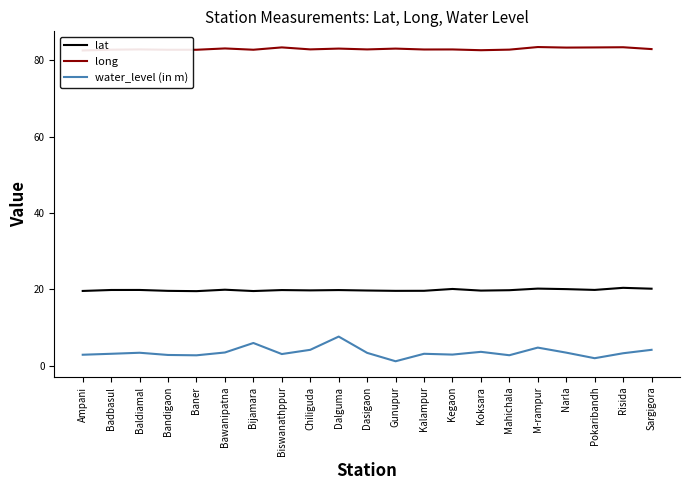

Reading left to right, extract all data points from this chart.

lat: 19.6	19.8	19.8	19.6	19.5	19.9	19.6	19.8	19.7	19.8	19.7	19.6	19.6	20.1	19.7	19.8	20.2	20.1	19.9	20.4	20.2
long: 82.6	82.8	82.9	82.8	82.8	83.2	82.8	83.4	82.9	83.1	82.9	83.1	82.9	82.9	82.7	82.8	83.5	83.4	83.4	83.5	83.0
water_level (in m): 2.9	3.1	3.4	2.8	2.7	3.5	5.9	3.0	4.2	7.6	3.4	1.1	3.1	2.9	3.6	2.7	4.7	3.4	1.9	3.2	4.2